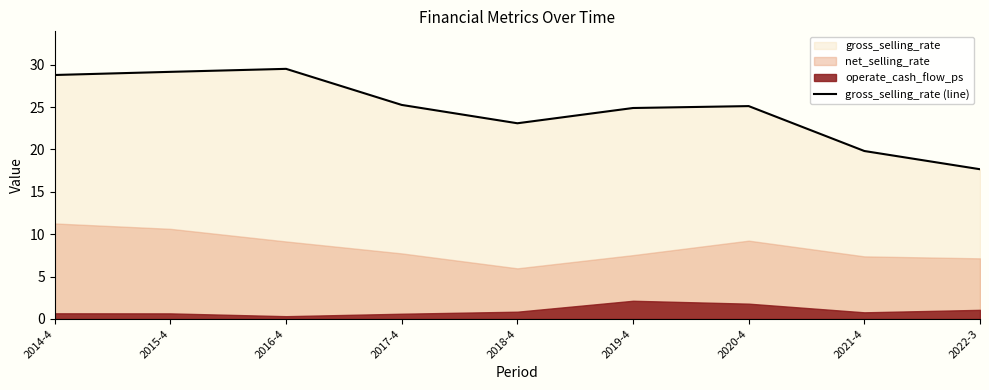

Reading left to right, transcribe all the data shown in this chart.

28.8	29.2	29.5	25.3	23.1	24.9	25.1	19.8	17.7